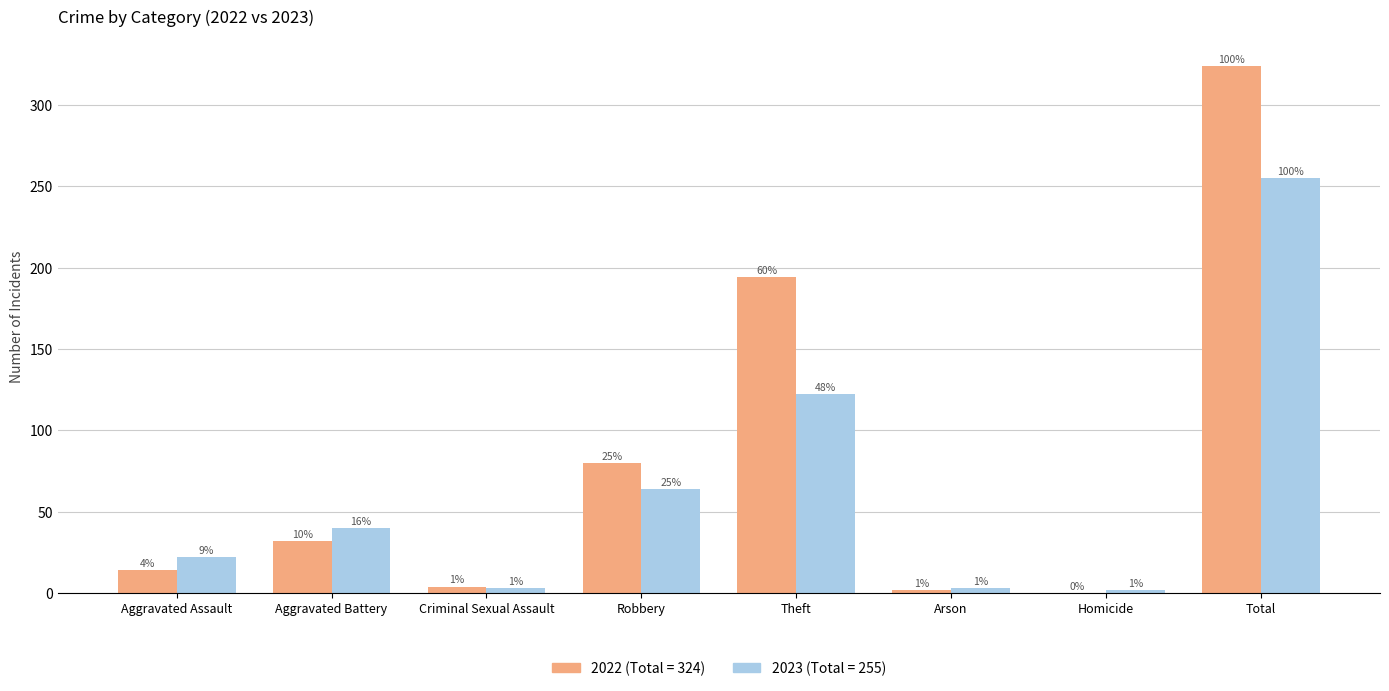

How many groups of bars are there?

8